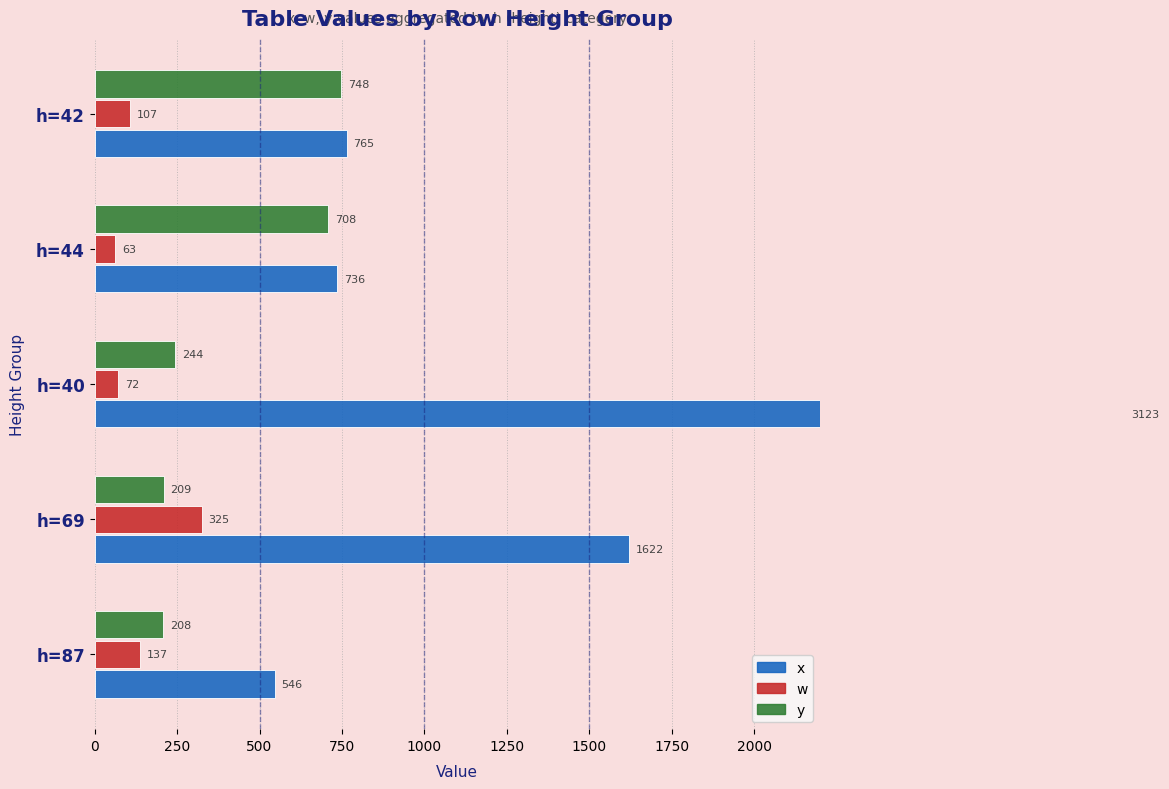

How many values in the w series are below 107?

2